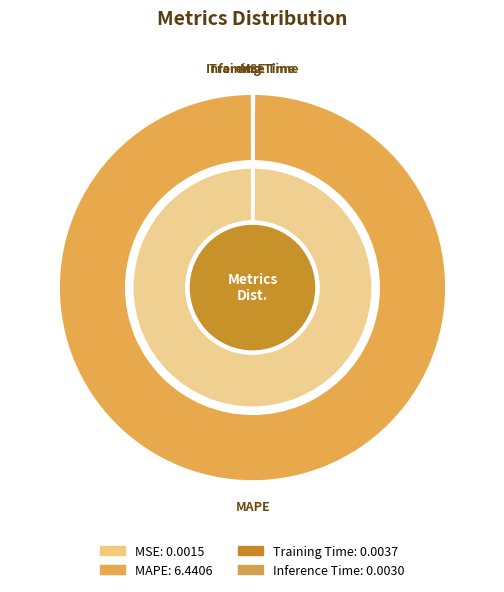

True or false: MSE accounts for 0% of the total.

True